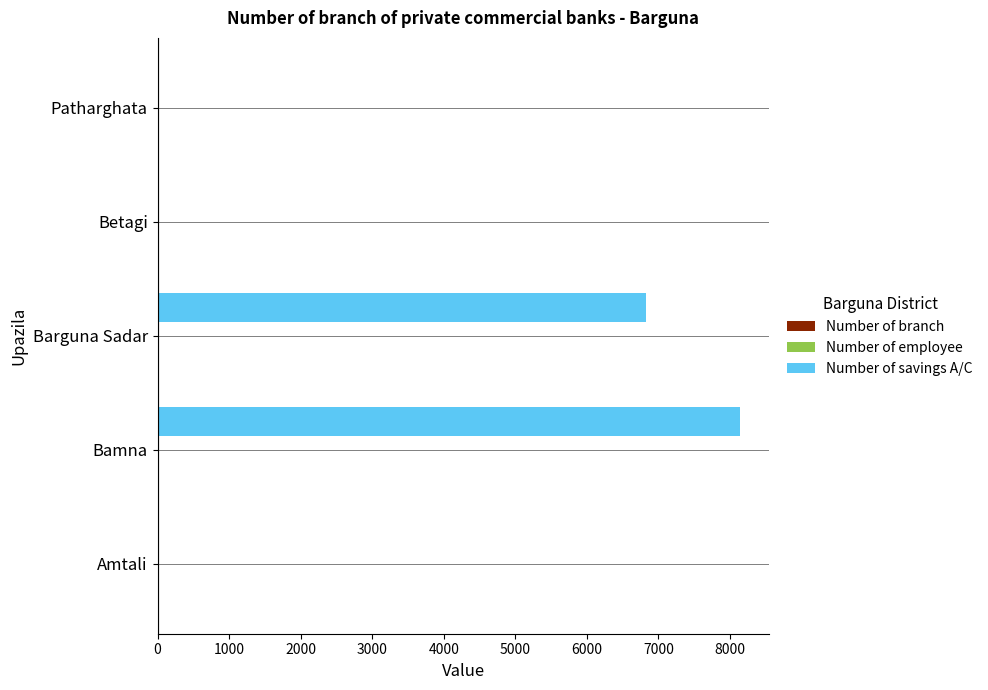

What is the highest value of the Number of savings A/C series?

8137